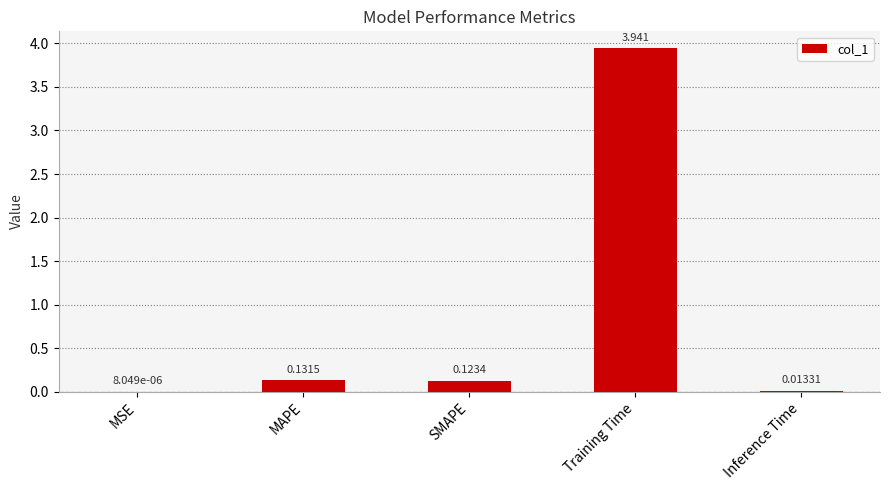

Count the number of data series in this chart.

1